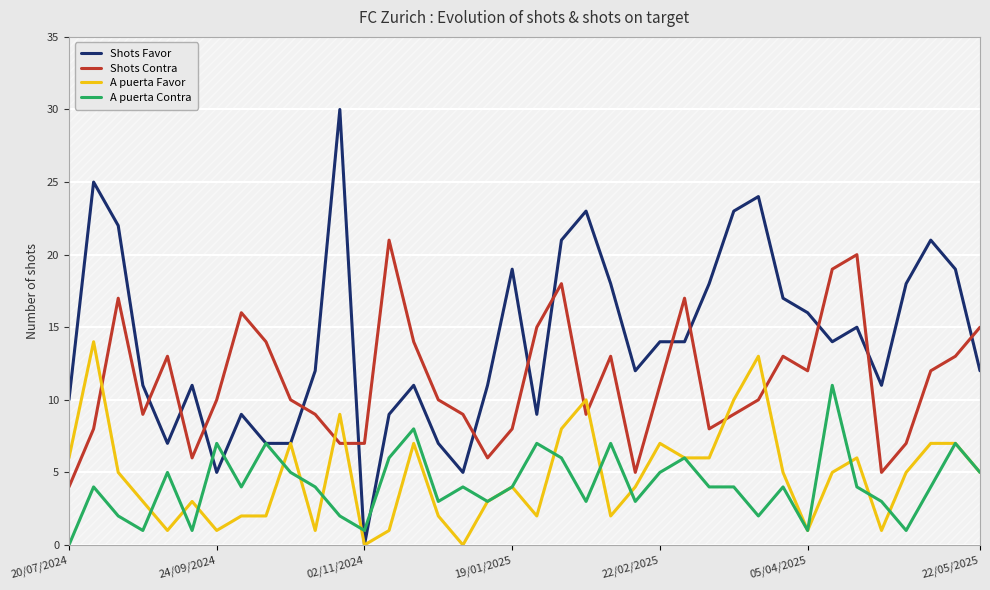

At 20, list the series in order from largest to smallest.

Shots Favor, Shots Contra, A puerta Favor, A puerta Contra